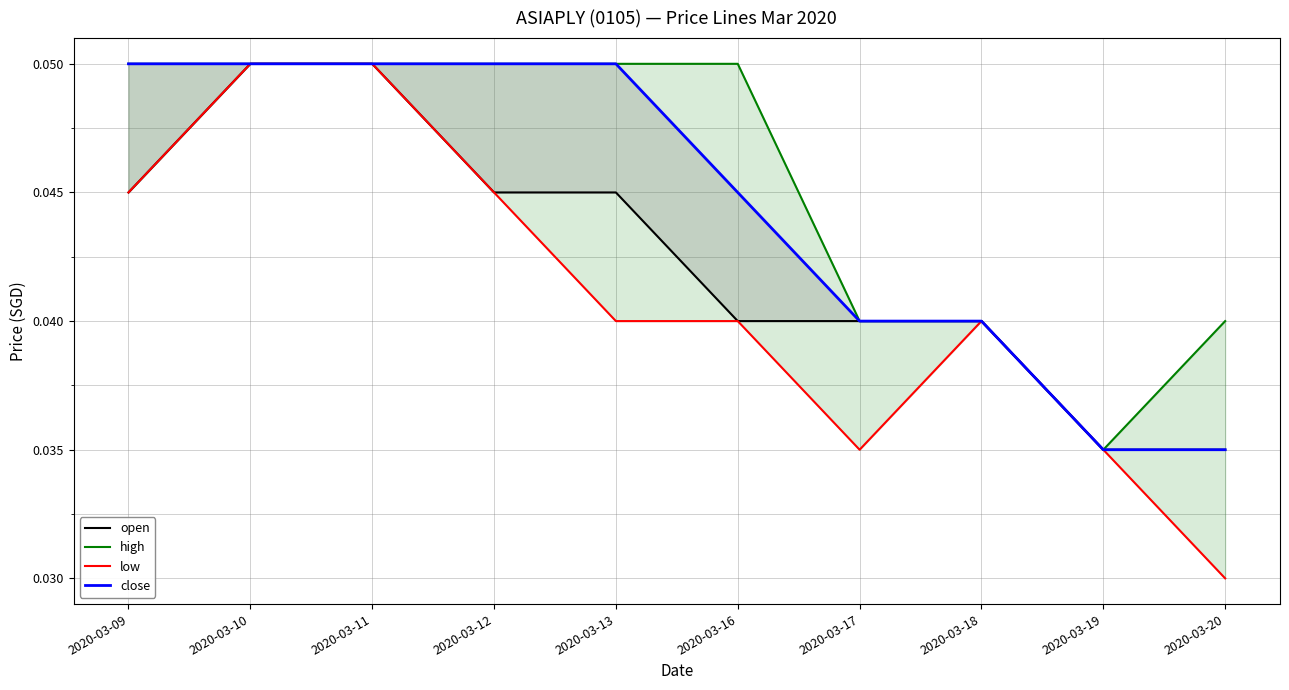

How many close values are between 0 and 1?

10